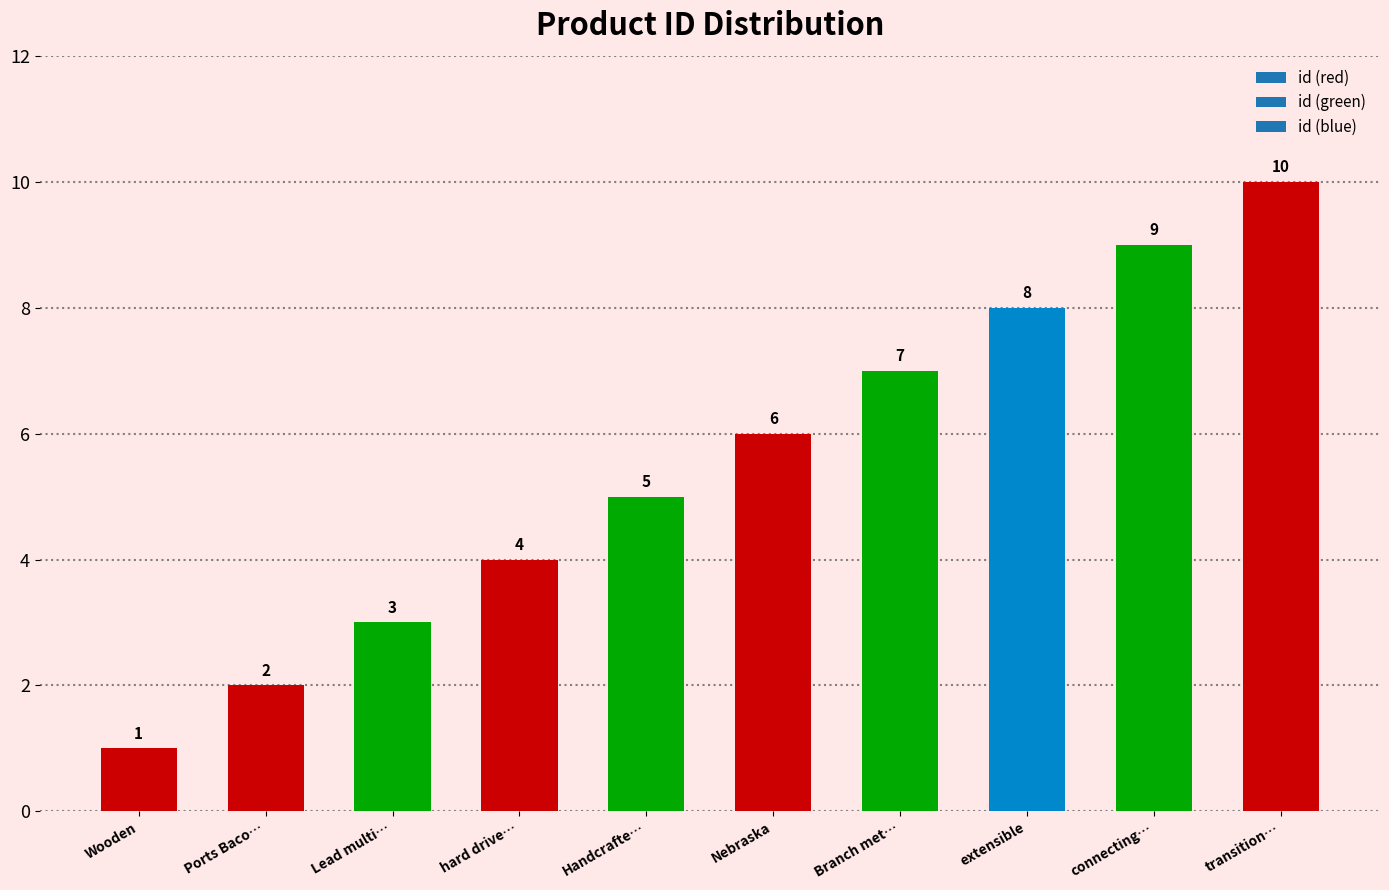

Are the bars horizontal?

No